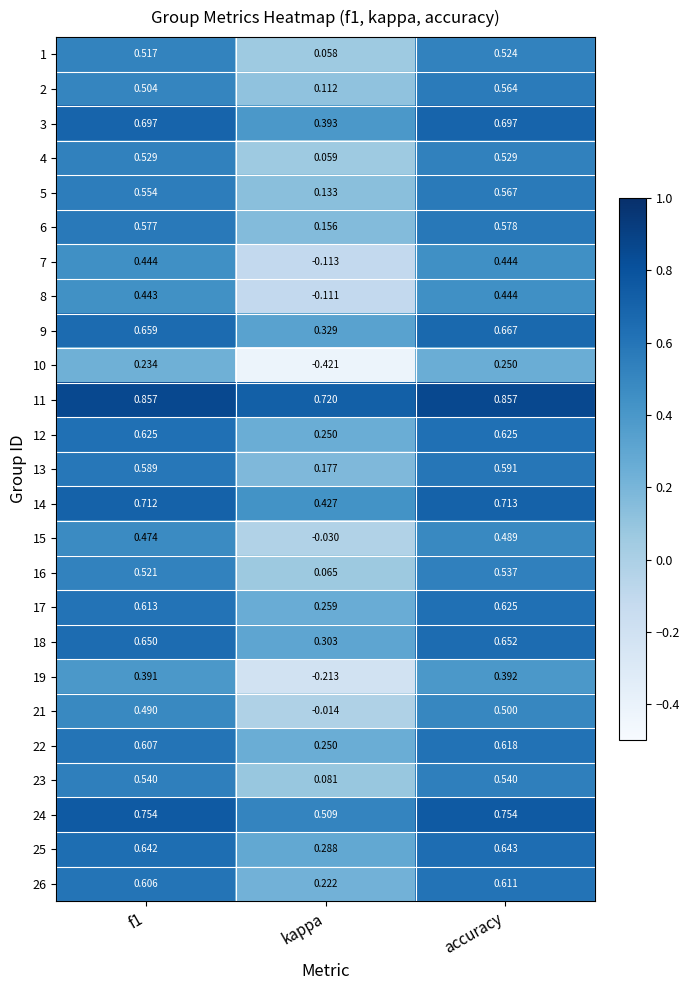

Which label corresponds to the smallest value in the chart?

kappa